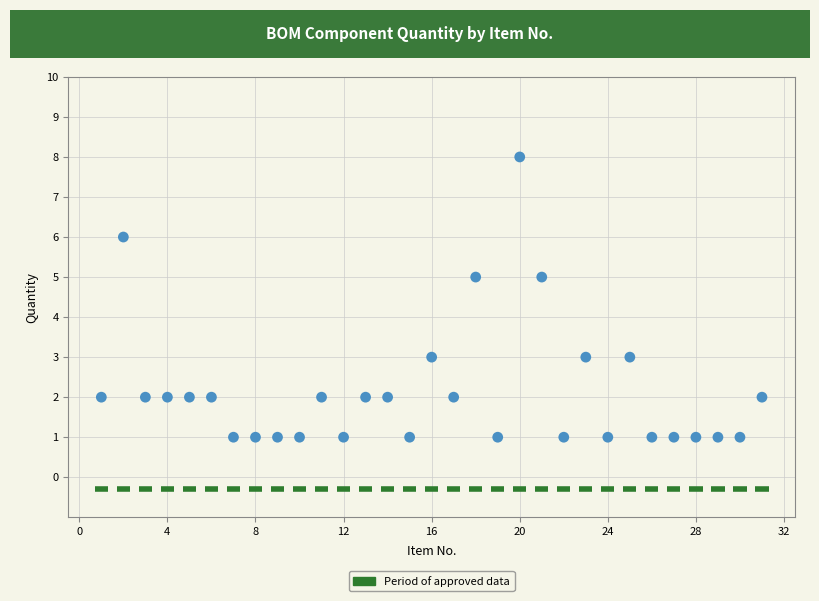

What is the range of X values (max minus min)?

30